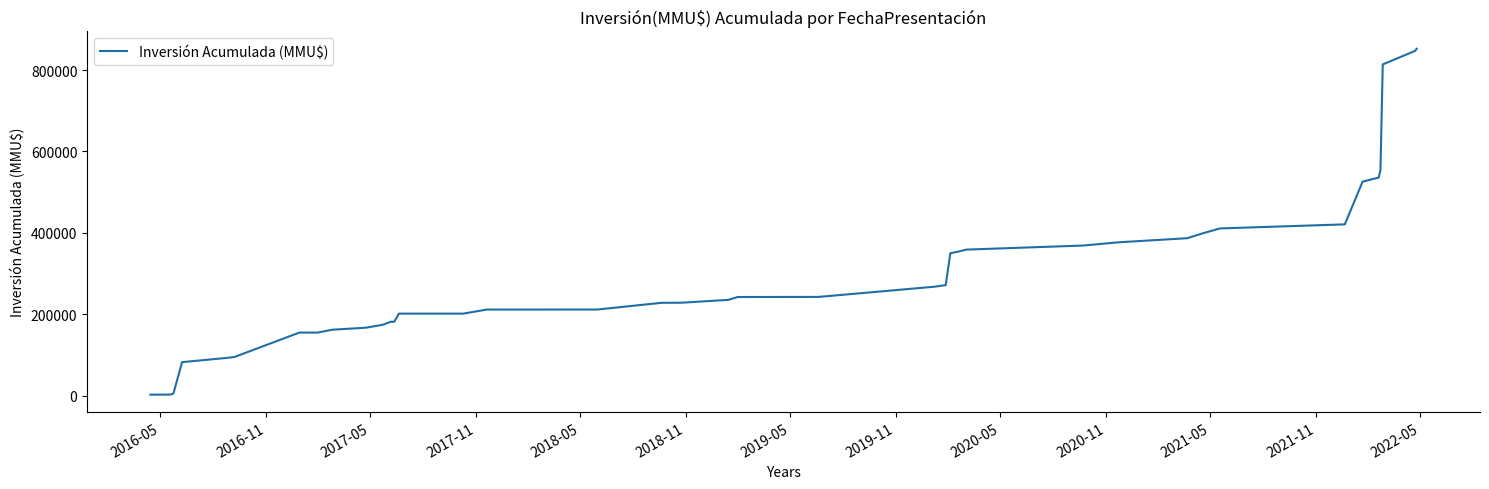

How many series are shown in this chart?

1